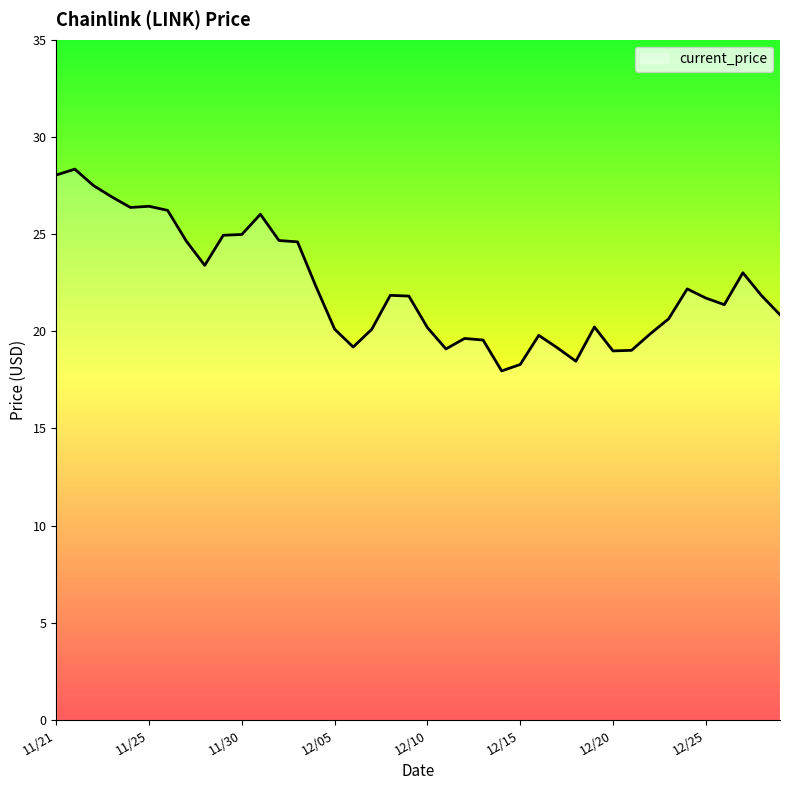

What is the greatest value displayed?

28.3